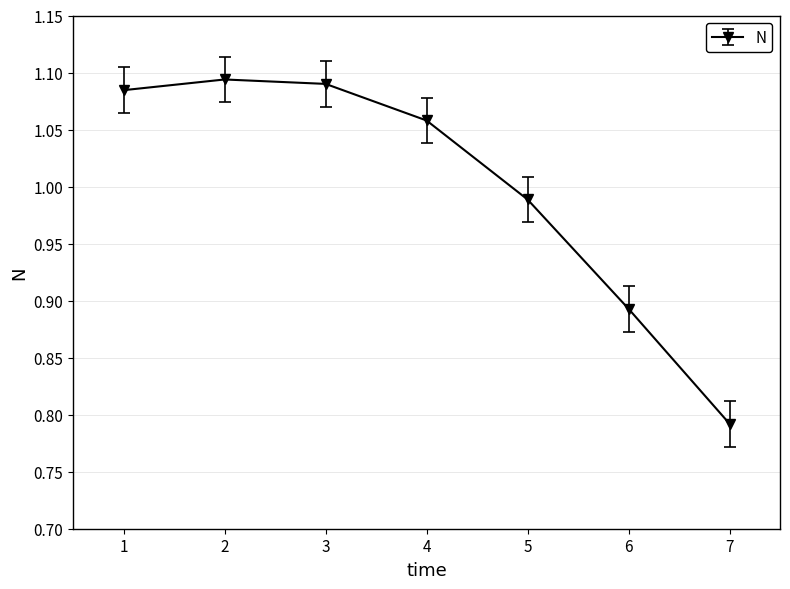

Rank the categories by value from highest to lowest.

2, 3, 1, 4, 5, 6, 7